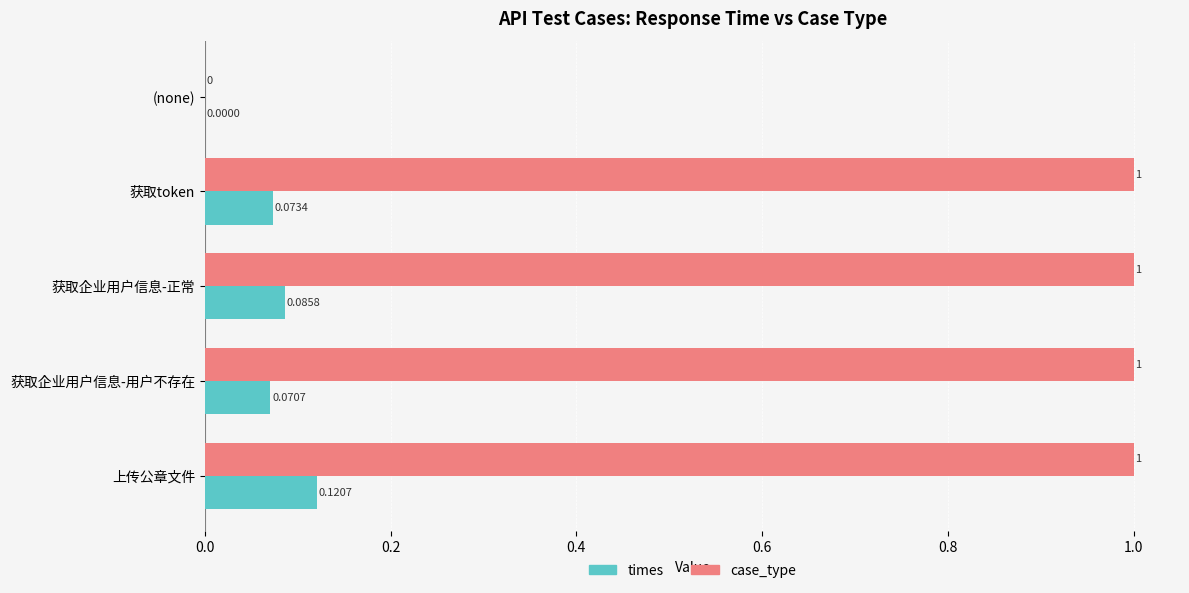

At which label is case_type closest to 0?

(none)